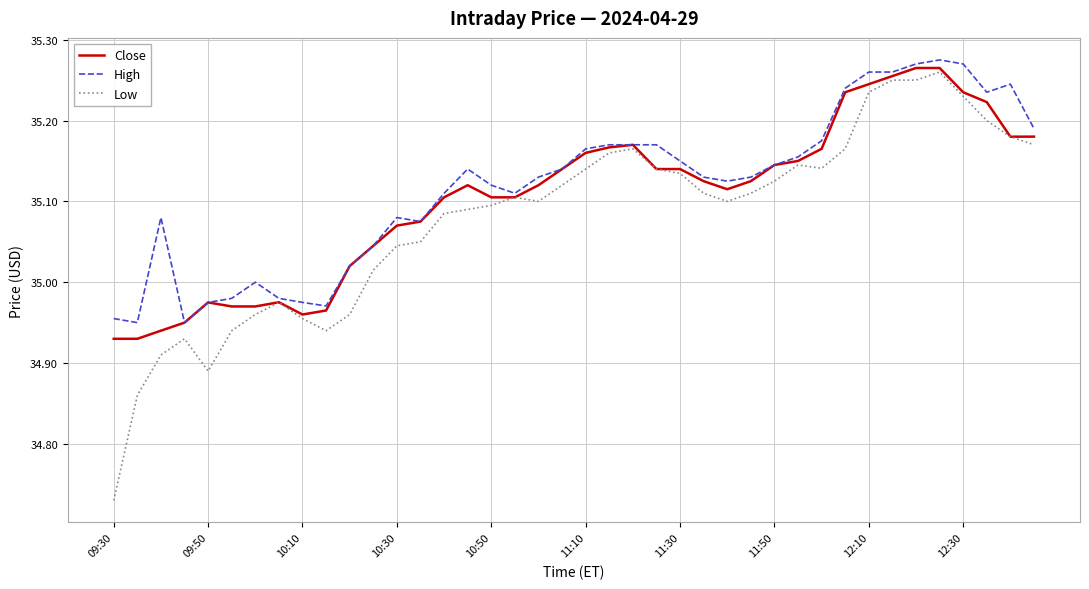

Which series has the widest spread of values?

Low